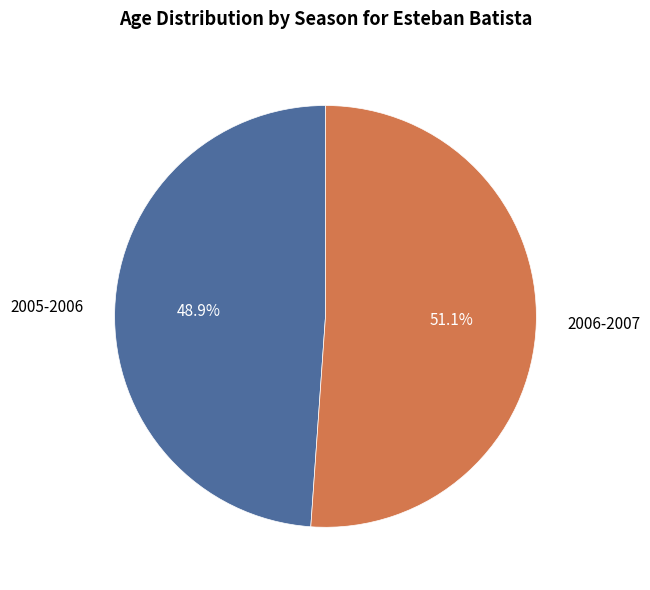

To the nearest percent, what is the average slice percentage?

50%